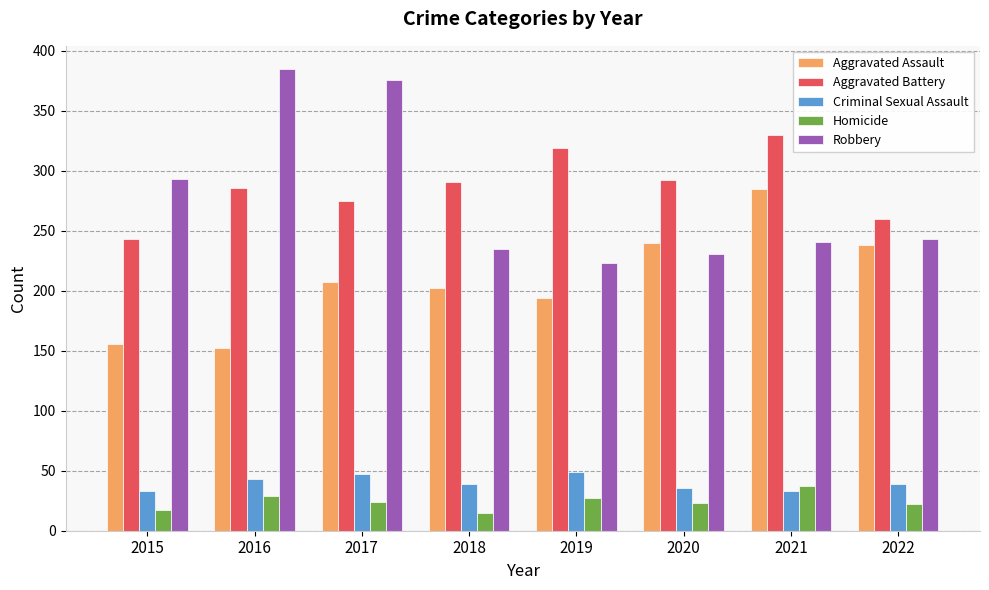

The value of Robbery at 2017 is 376. True or false?

True